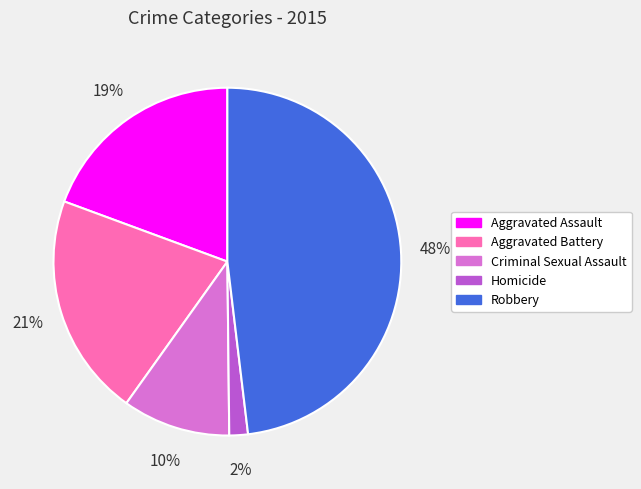

Which category has the smallest portion of the pie?

Homicide